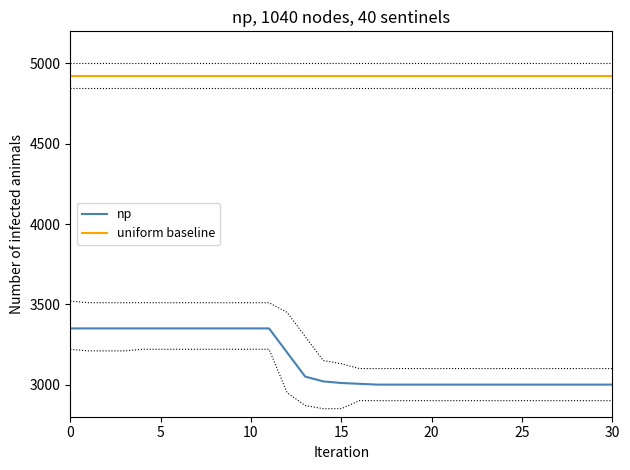

True or false: np has more than 2 points higher than both neighbors.

False